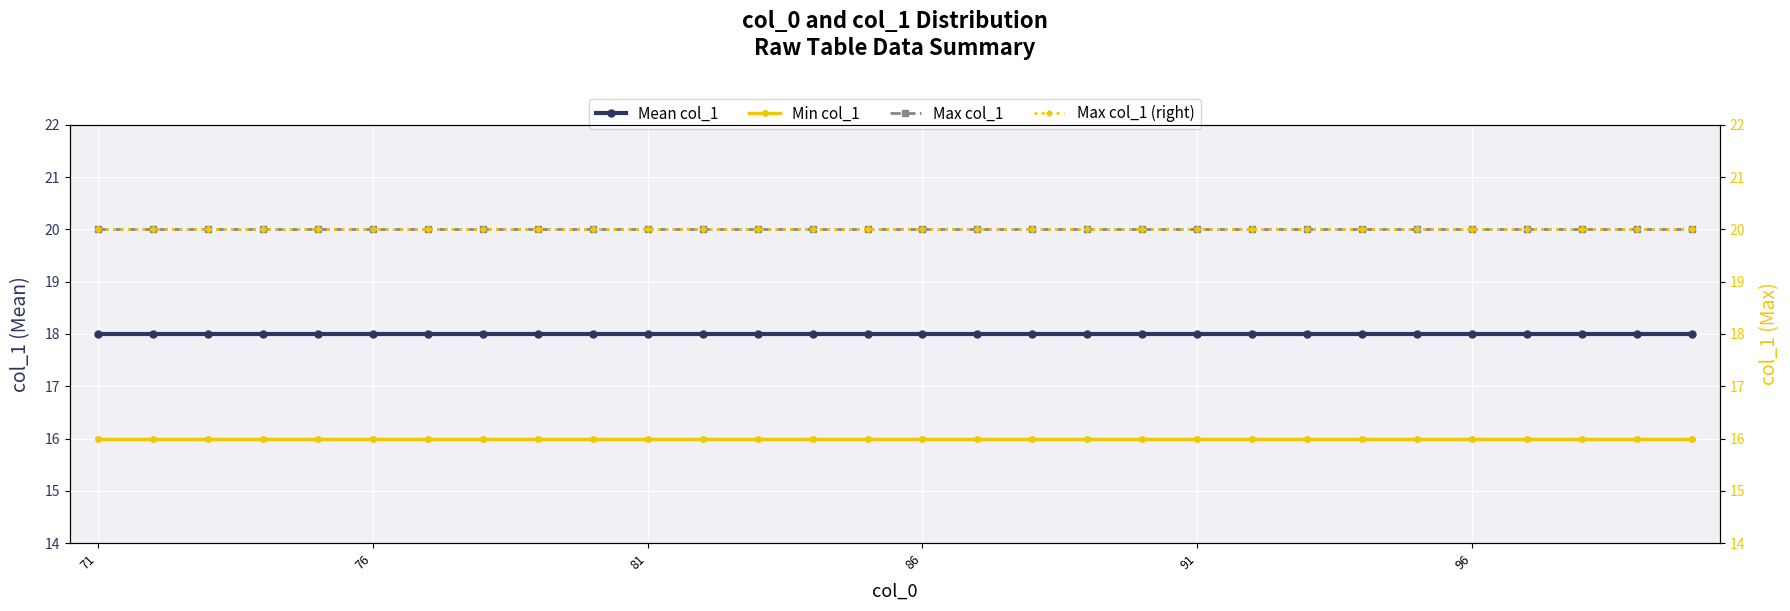

Is it true that Mean col_1 equals 18 at 91?

True